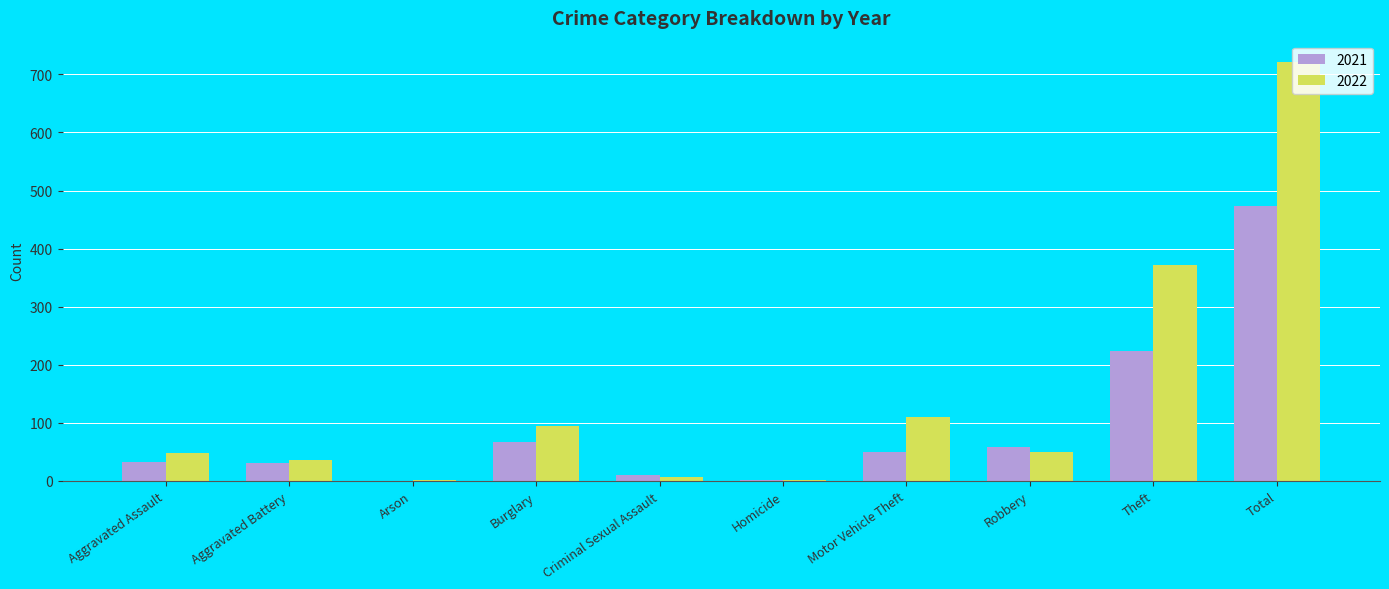

What is the sum of all 2022 values?

1444